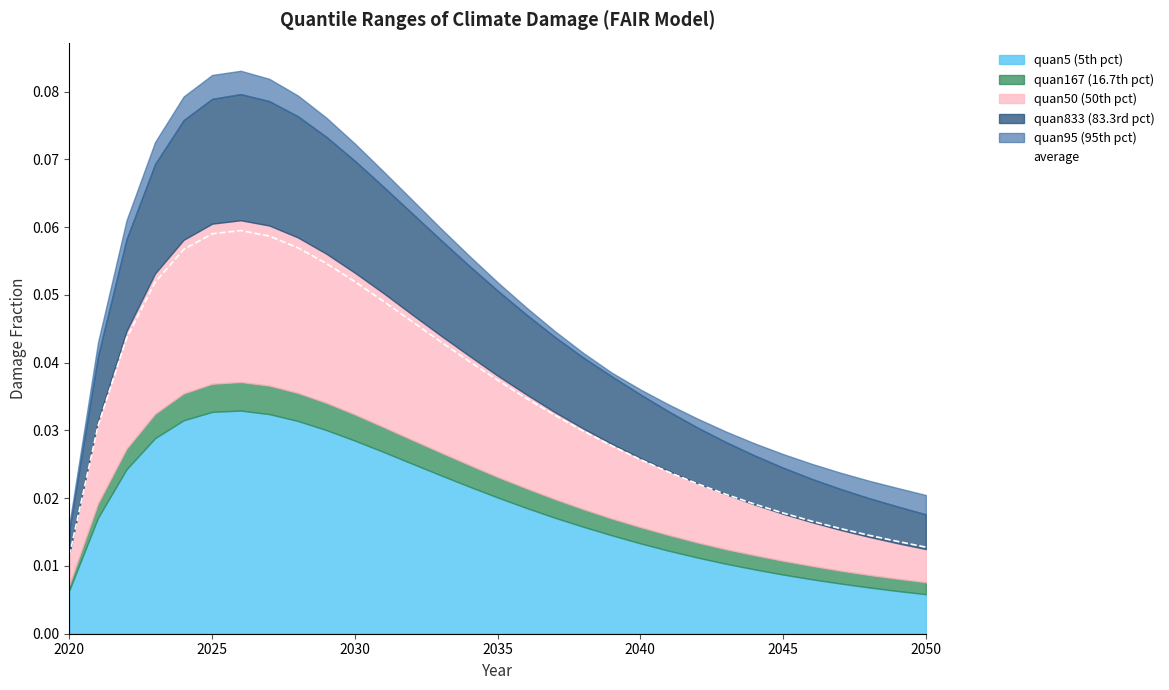

How many lines are shown in the chart?

1